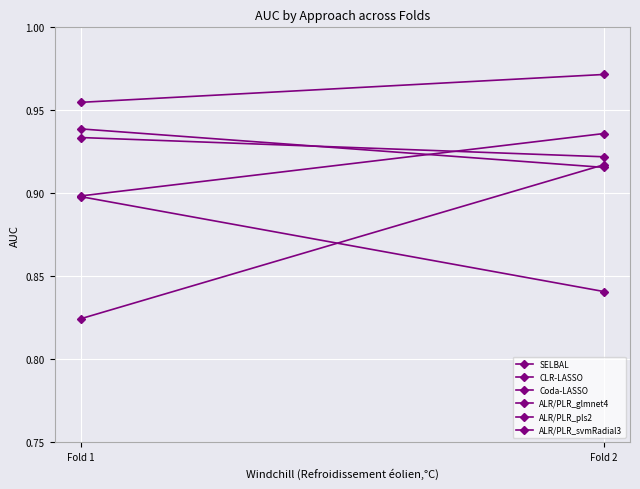

At Fold 1, list the series in order from largest to smallest.

ALR/PLR_glmnet4, CLR-LASSO, ALR/PLR_svmRadial3, ALR/PLR_pls2, SELBAL, Coda-LASSO